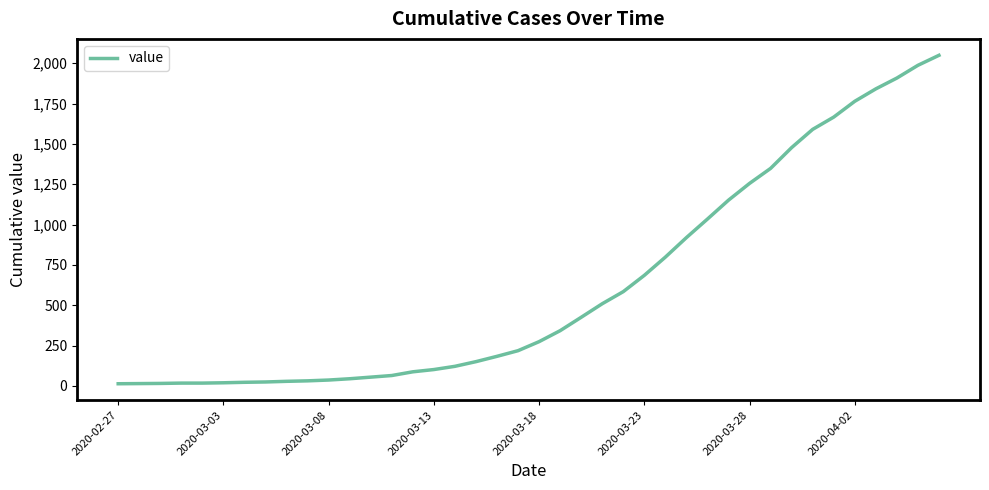

What is the difference between the maximum and minimum values?

2036